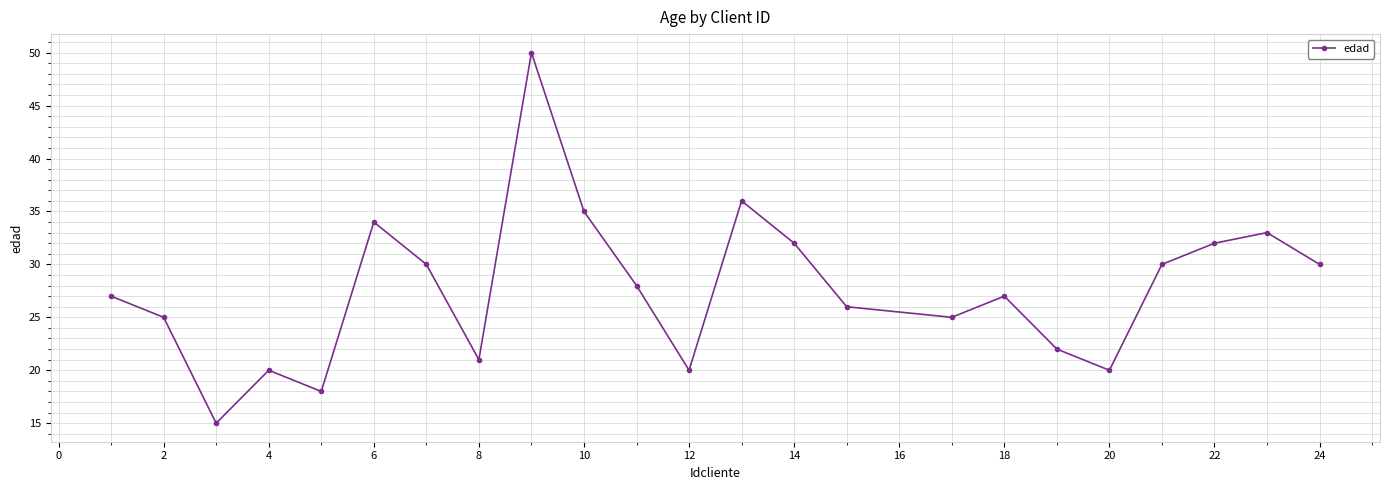

What is the smallest value displayed?

15